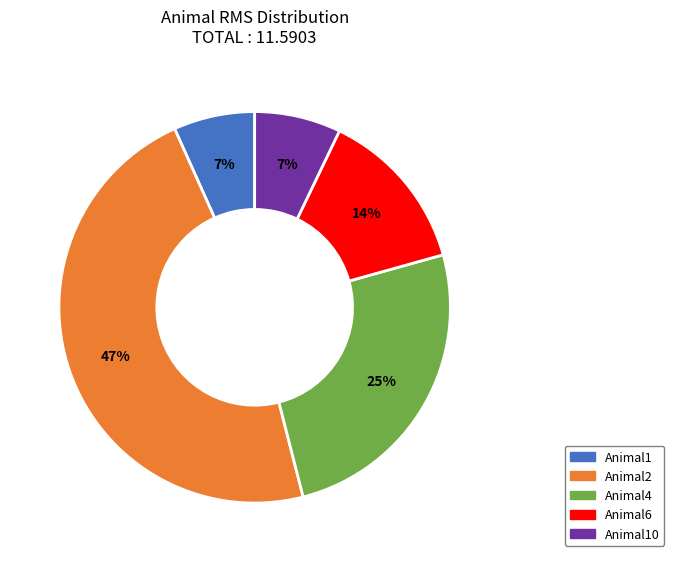

Does any single category account for the majority?

No